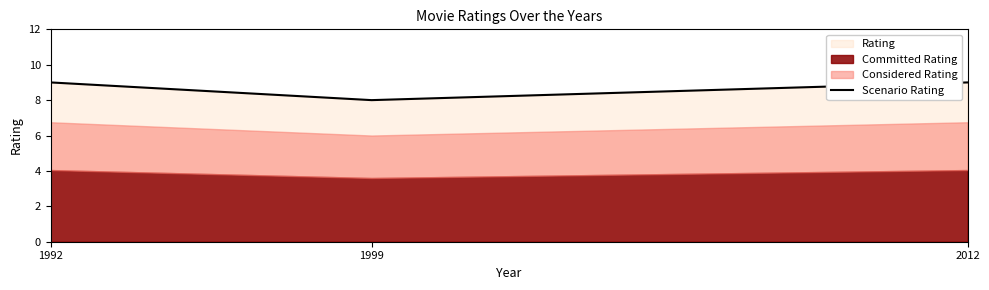

The chart shows a value of 4 at 1999. True or false?

False